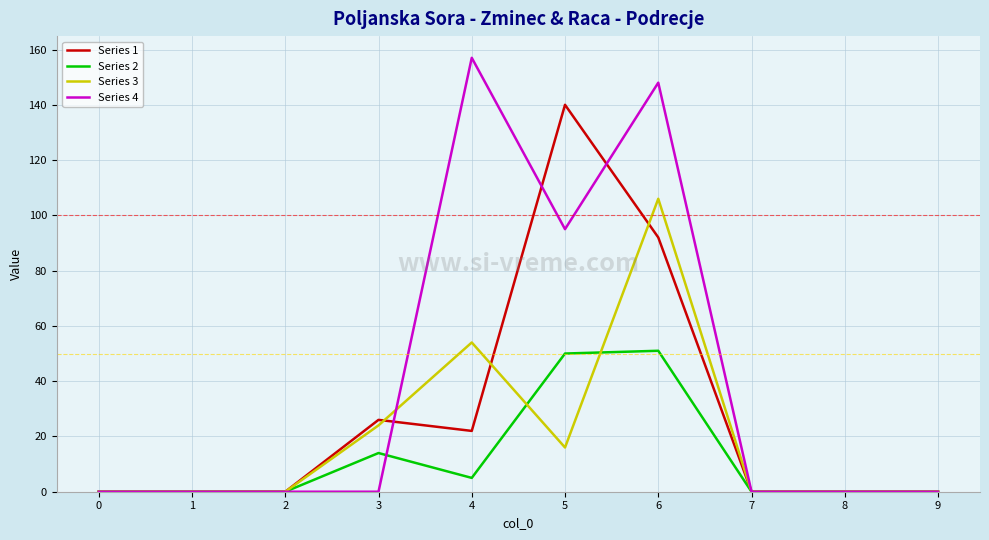

Reading right to left, transcribe all the data shown in this chart.

Series 1: 9=0	8=0	7=0	6=92	5=140	4=22	3=26	2=0	1=0	0=0
Series 2: 9=0	8=0	7=0	6=51	5=50	4=5	3=14	2=0	1=0	0=0
Series 3: 9=0	8=0	7=0	6=106	5=16	4=54	3=24	2=0	1=0	0=0
Series 4: 9=0	8=0	7=0	6=148	5=95	4=157	3=0	2=0	1=0	0=0